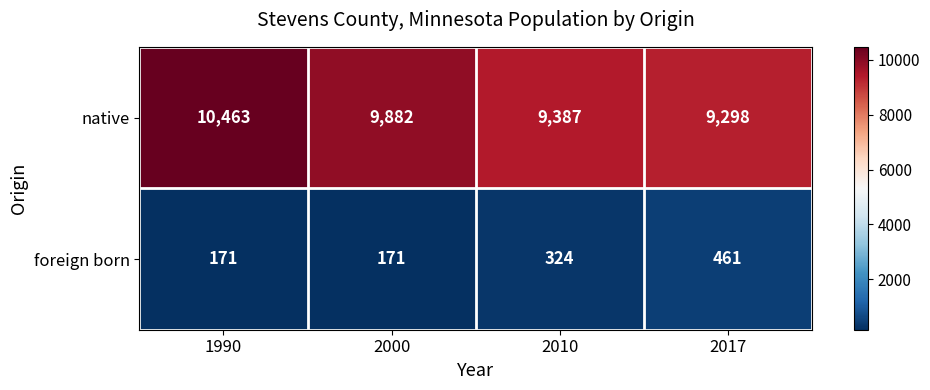

What is the average value of the native series?

9758